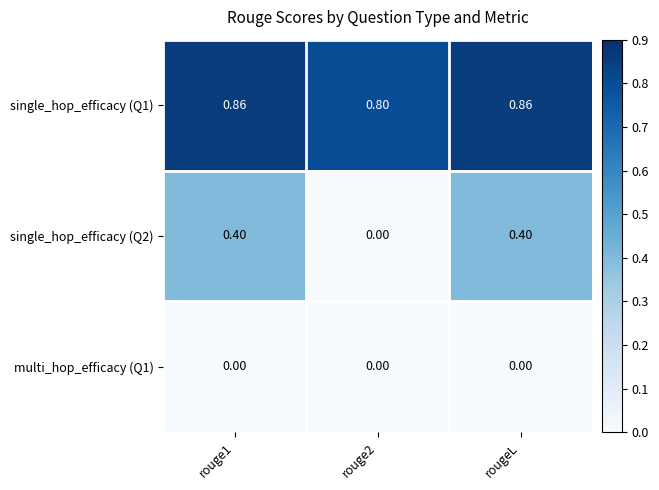

Is the value of single_hop_efficacy (Q1) at rouge1 greater than the value of single_hop_efficacy (Q2) at rouge1?

Yes